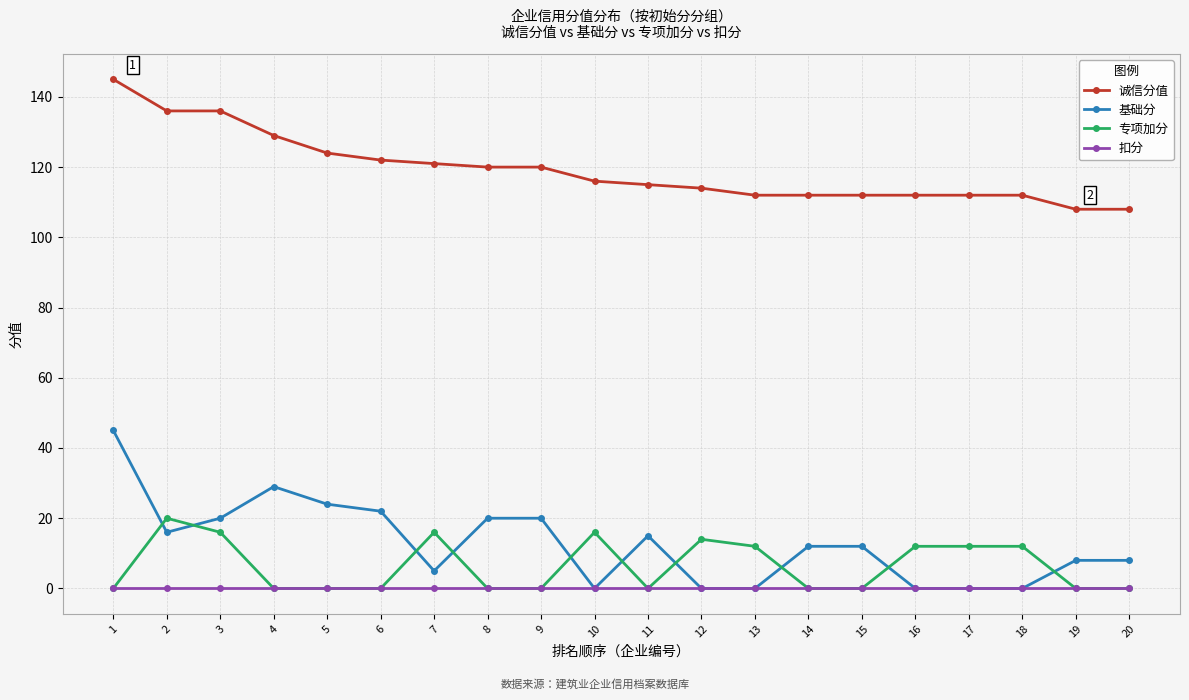

Where is the first local maximum for 基础分?

4